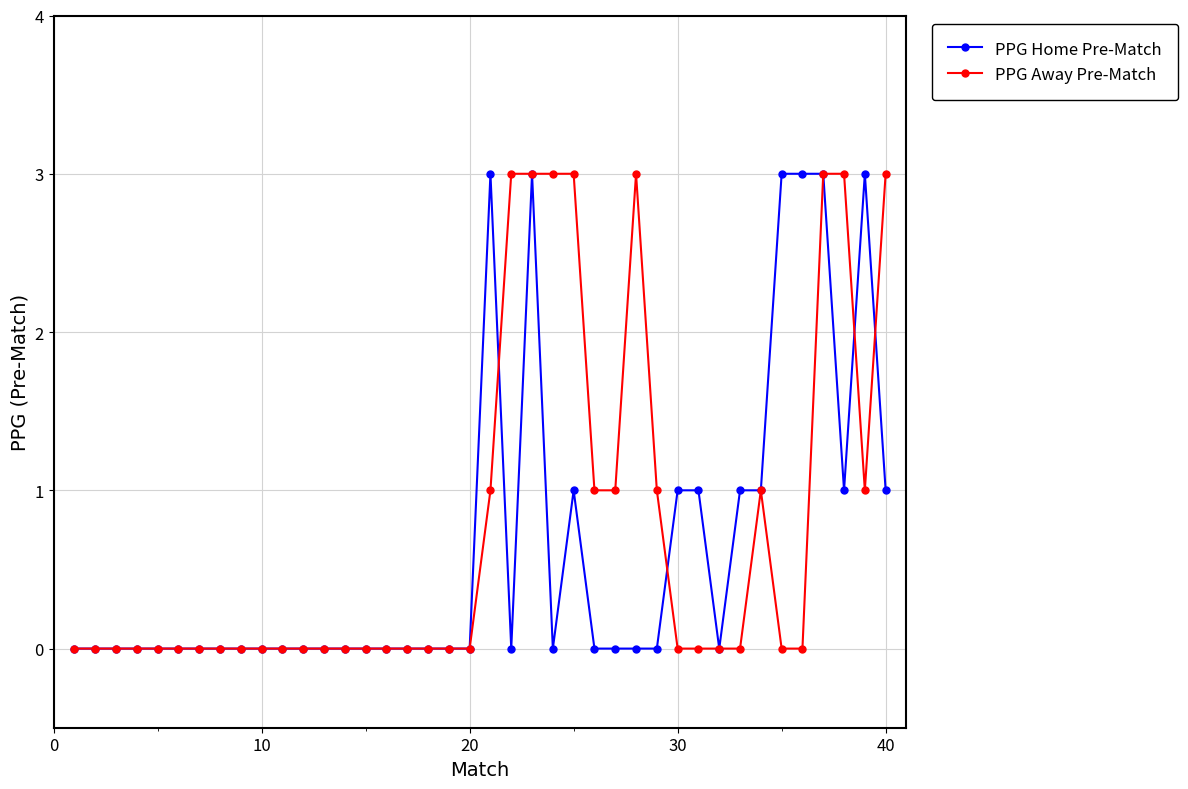

What is the maximum value for PPG Away Pre-Match?

3